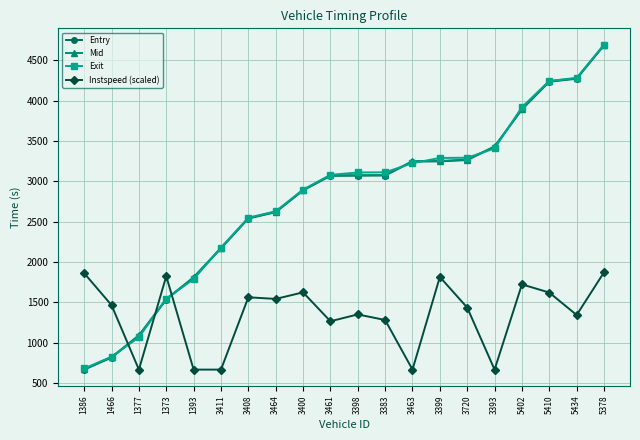

The value of Instspeed (scaled) at 3400 is 563.8. True or false?

False